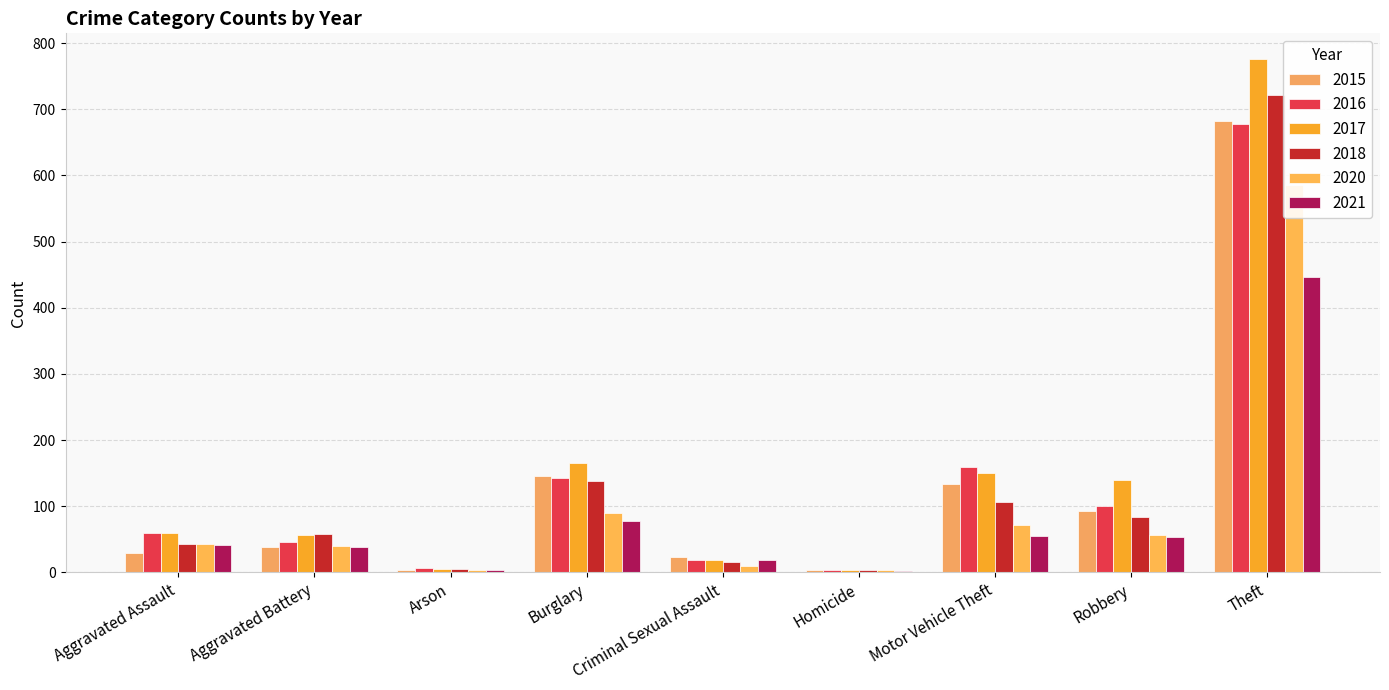

What is the sum of all 2016 values?

1213